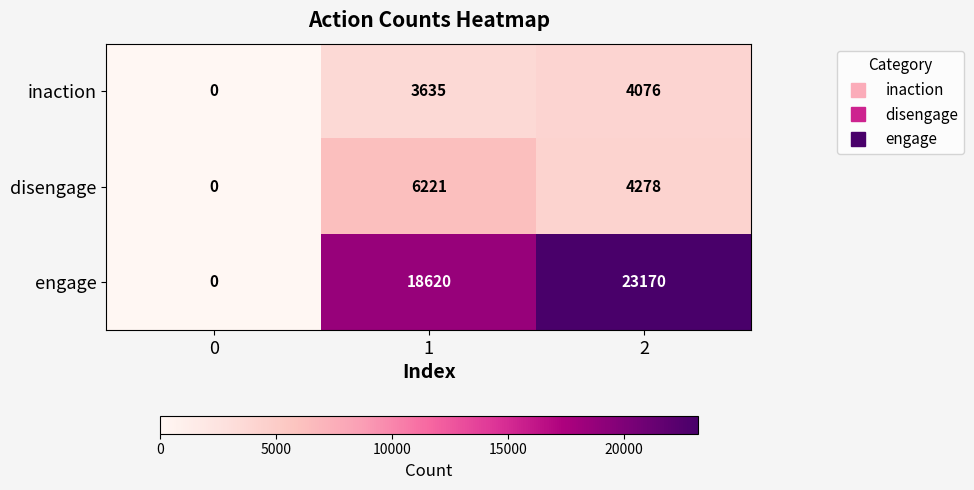

Reading left to right, what are all the values shown in this chart?

inaction: 0	3635	4076
disengage: 0	6221	4278
engage: 0	18620	23170